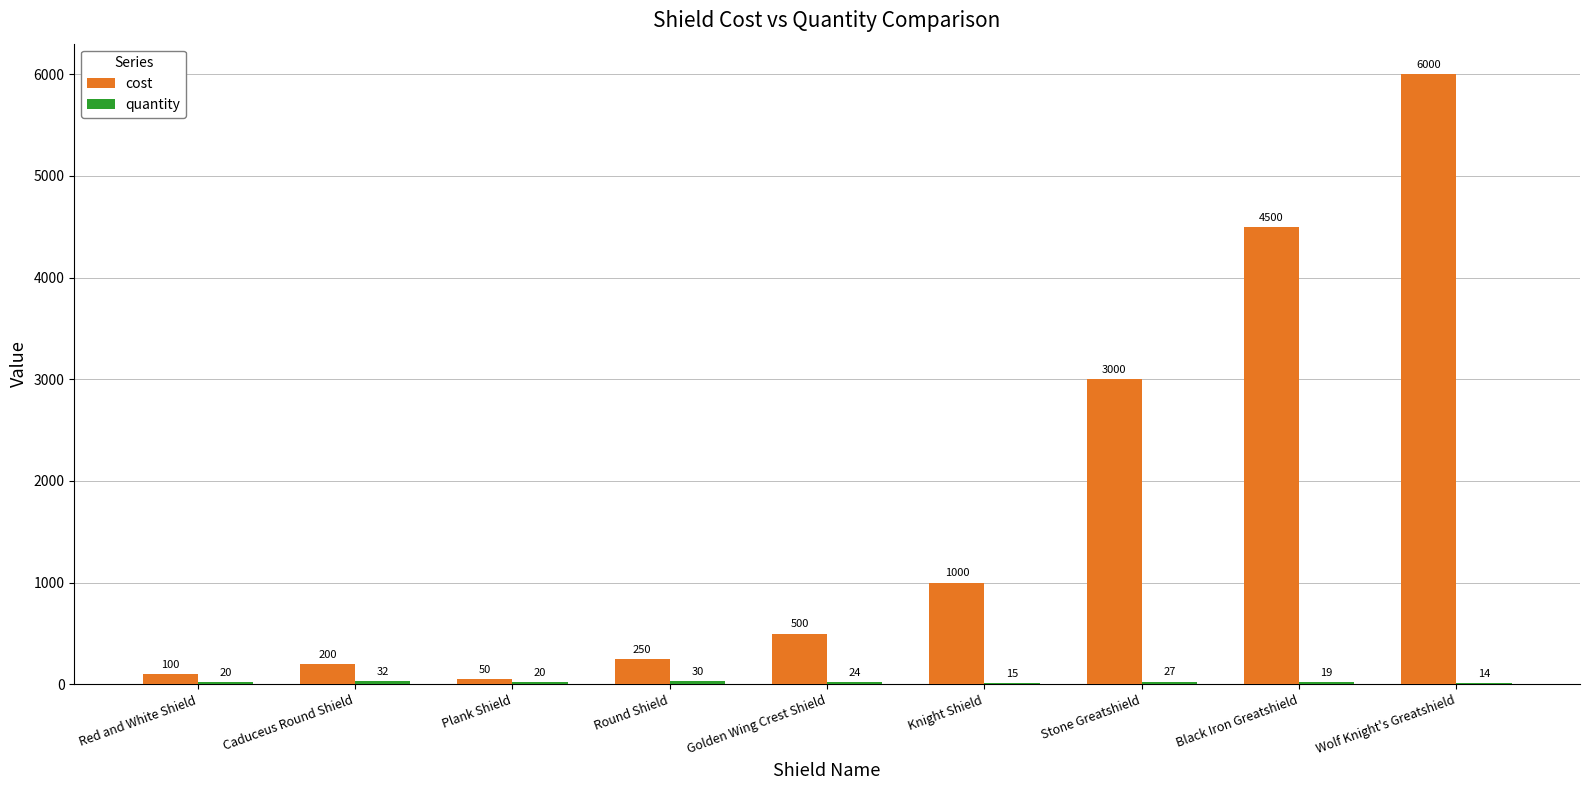

Between Red and White Shield and Wolf Knight's Greatshield, which series saw the biggest shift?

cost